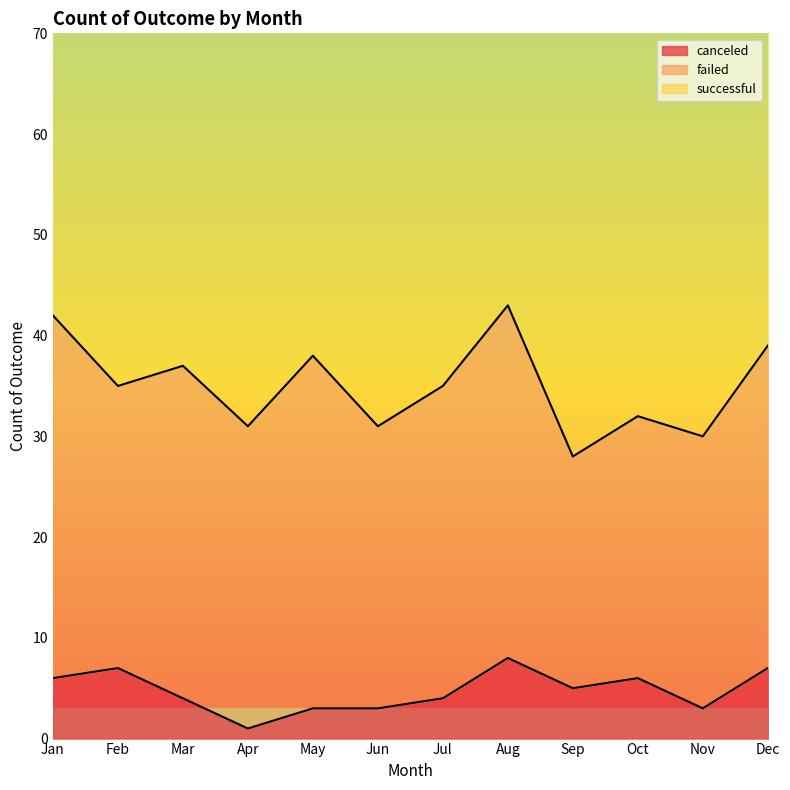

What are all the series names shown in the legend?

successful, failed, canceled